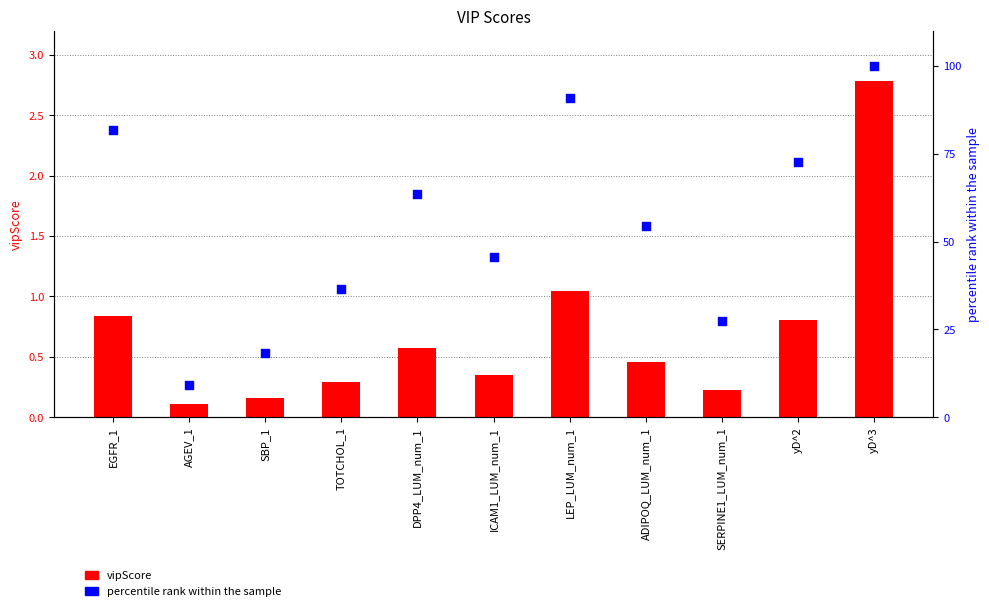

What are all the series names shown in the legend?

vipScore, percentile rank within the sample